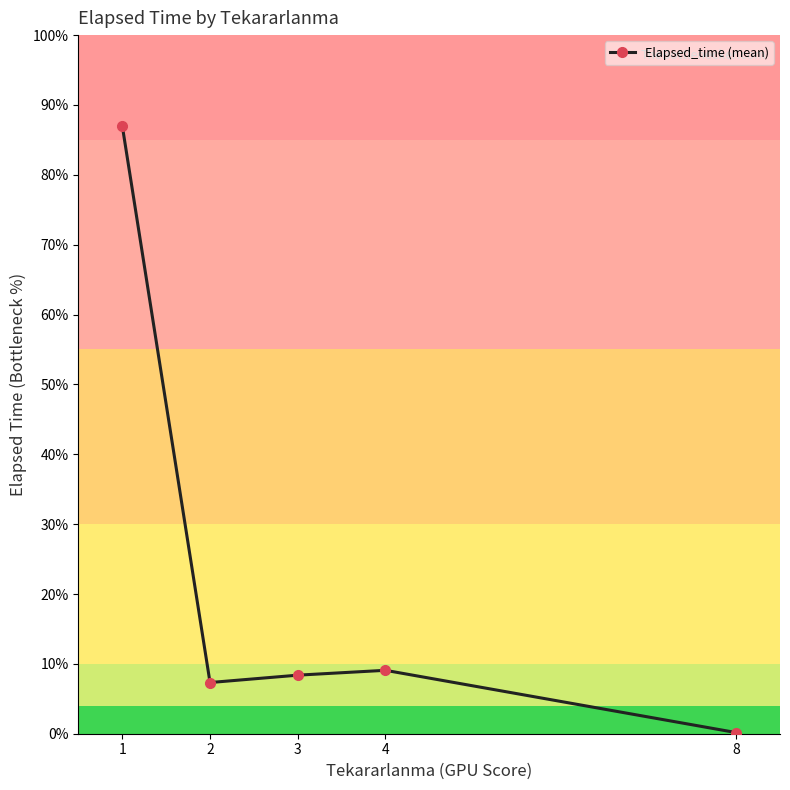

The value at 4 is 934.6. True or false?

False